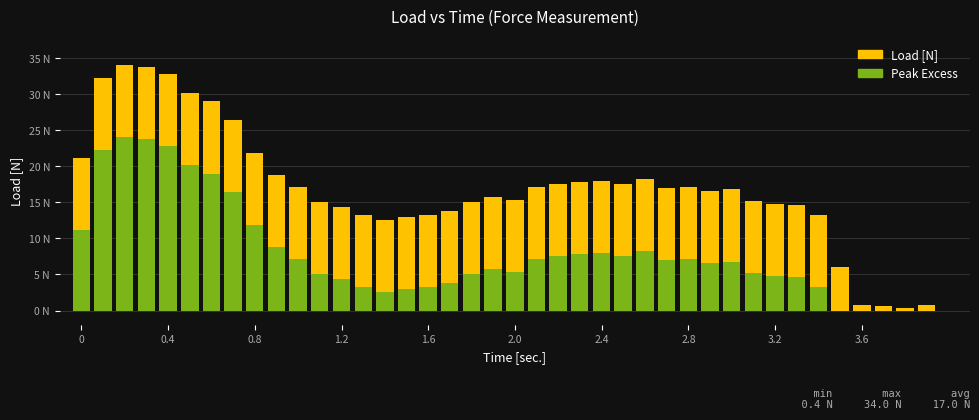

How many values in the Peak Excess series are below 6?

19